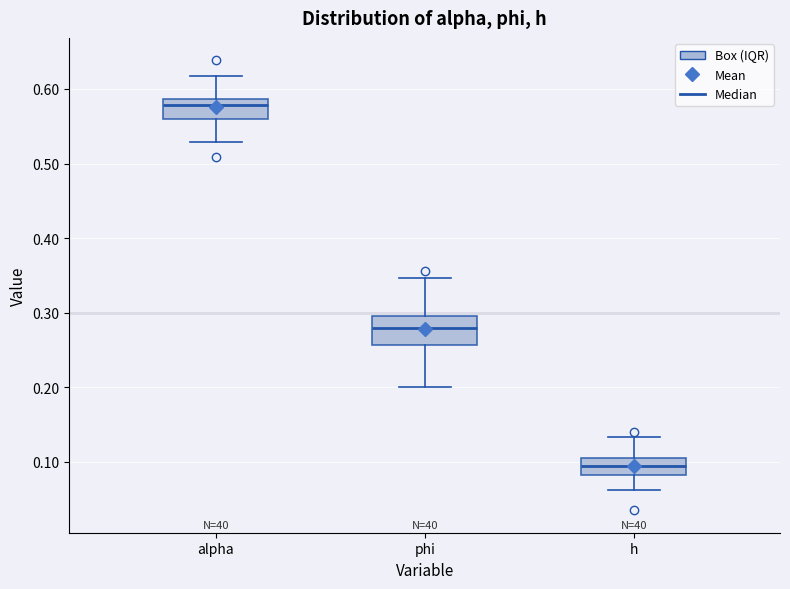

Which box is the tallest, from its lower edge to its upper edge?

phi